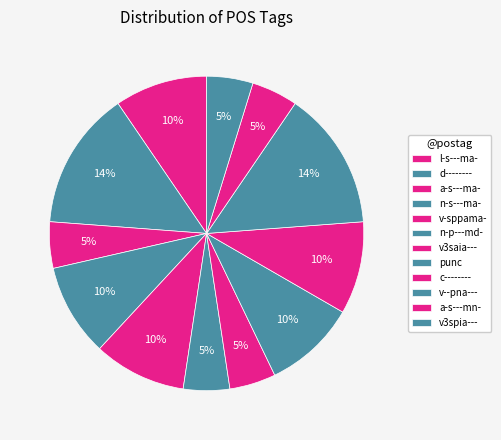

Count the number of slices in the pie.

12